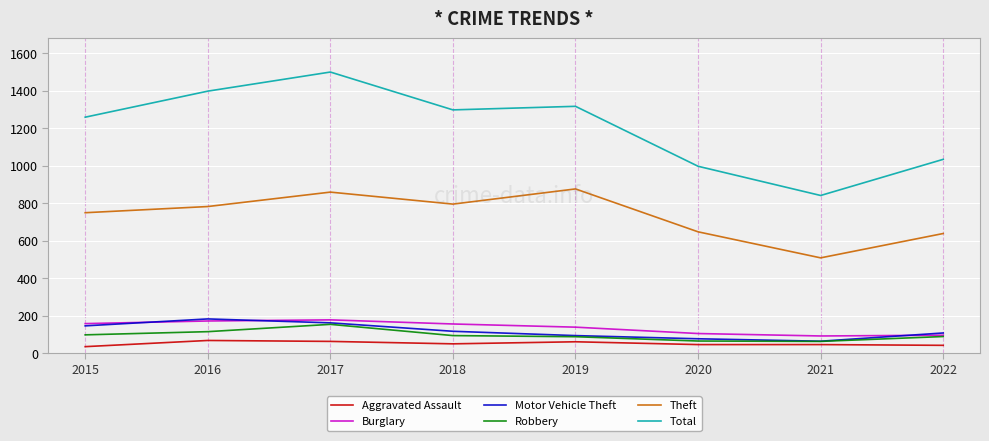

What value does the Motor Vehicle Theft series have at 2016?

182